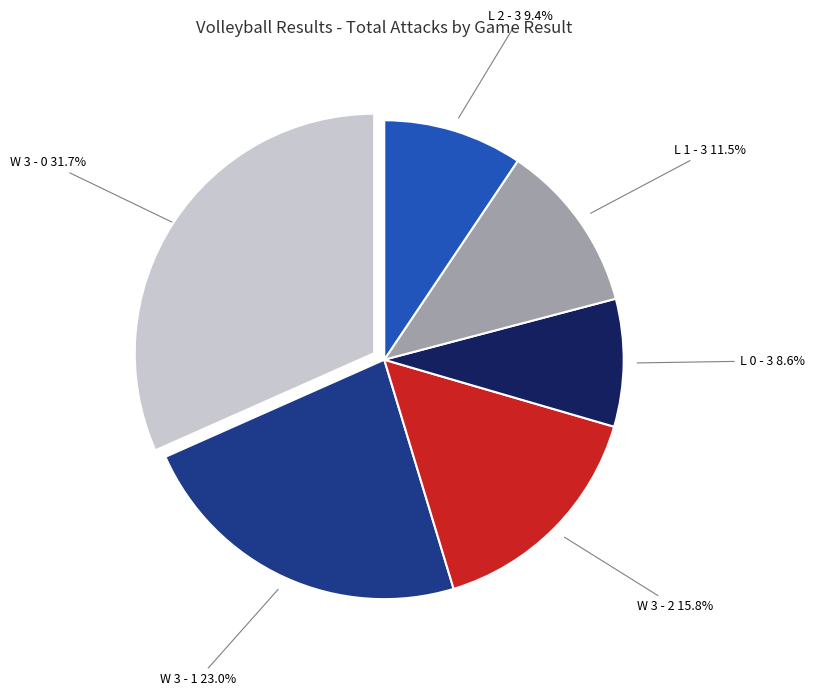

Is there a majority slice in this chart?

No